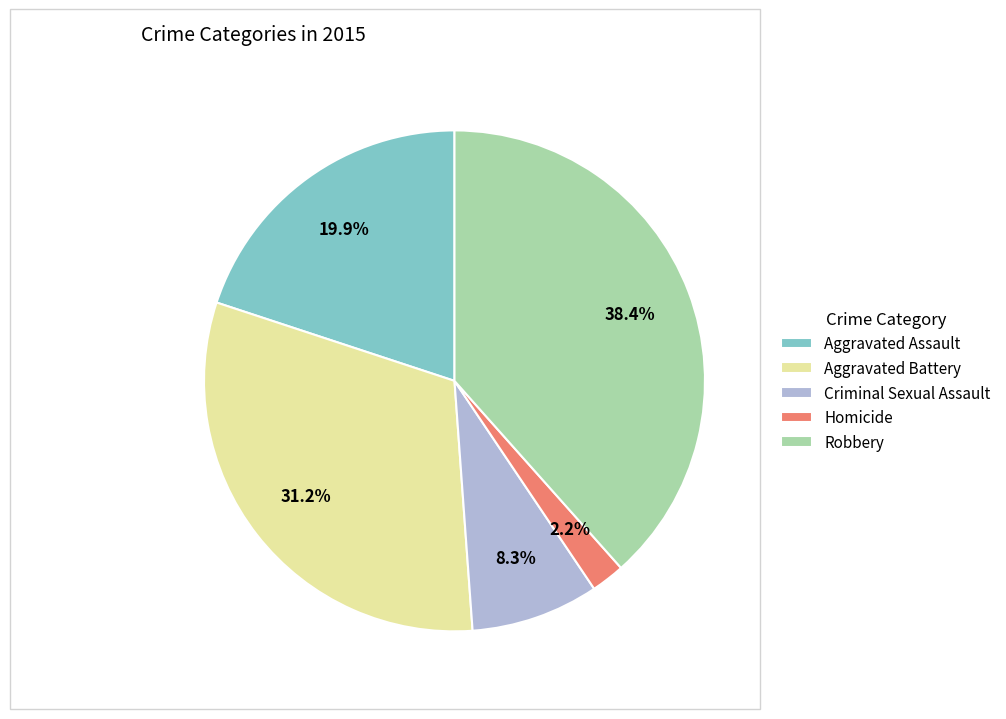

Rank the categories by value from highest to lowest.

Robbery, Aggravated Battery, Aggravated Assault, Criminal Sexual Assault, Homicide